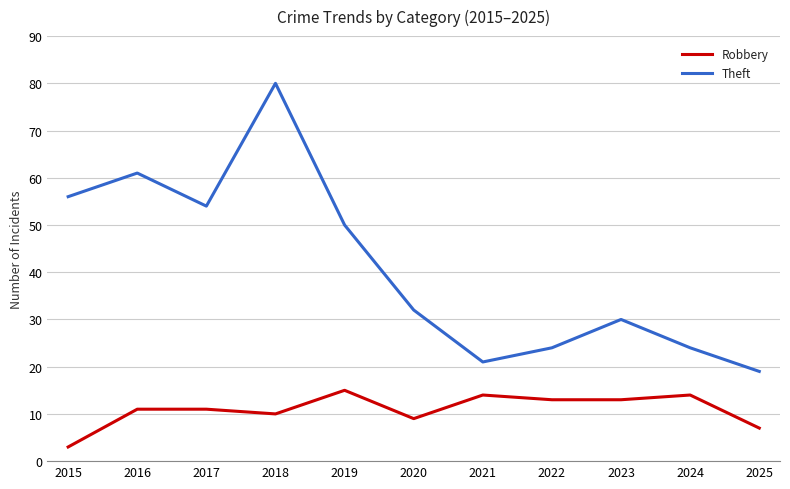

True or false: Theft and Robbery intersect in this chart.

False